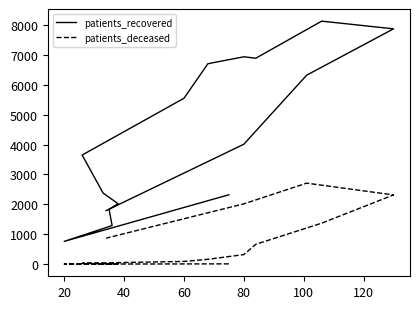

Which category has the lowest value in the patients_recovered series?

20